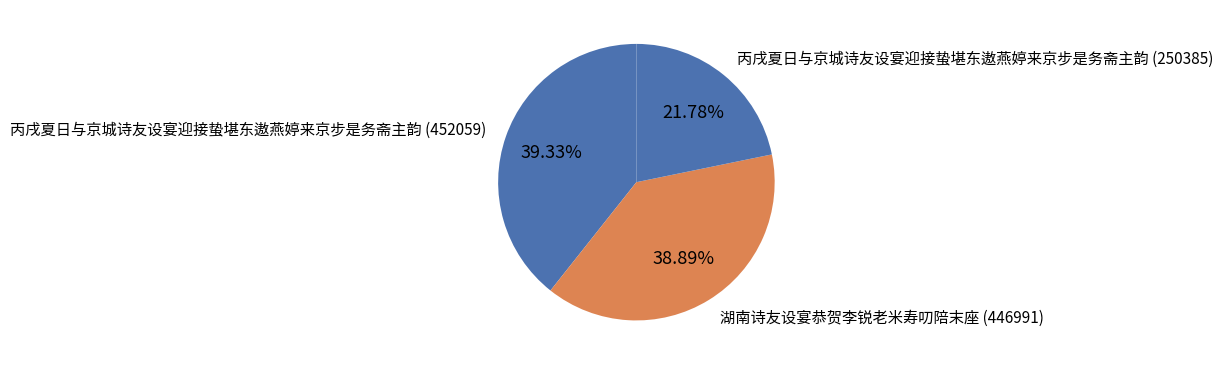

What percentage is NOT represented by 丙戌夏日与京城诗友设宴迎接蛰堪东遨燕婷来京步是务斋主韵 (250385)?

78.2%